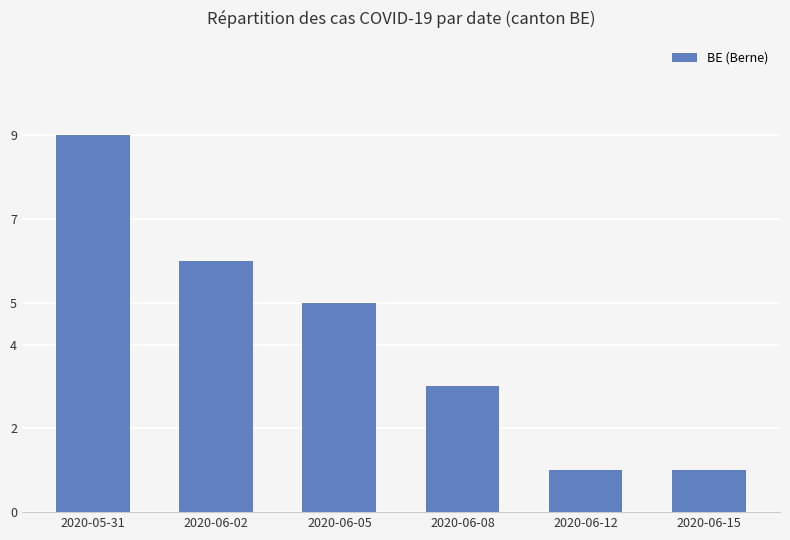

What is the maximum value shown in the chart?

9